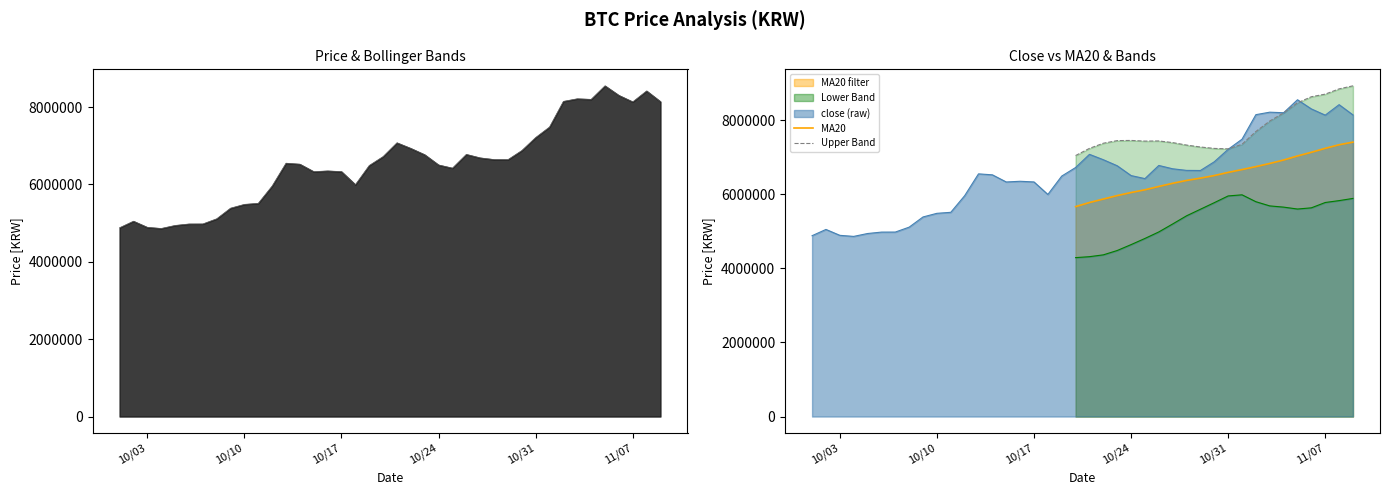

What is the maximum value for close (raw)?

8550000